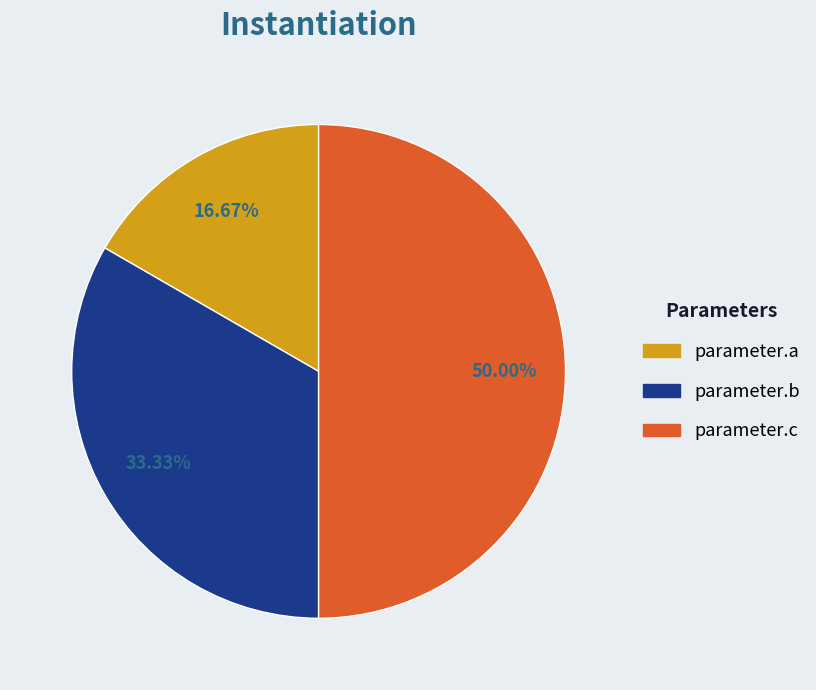

Count the number of slices in the pie.

3